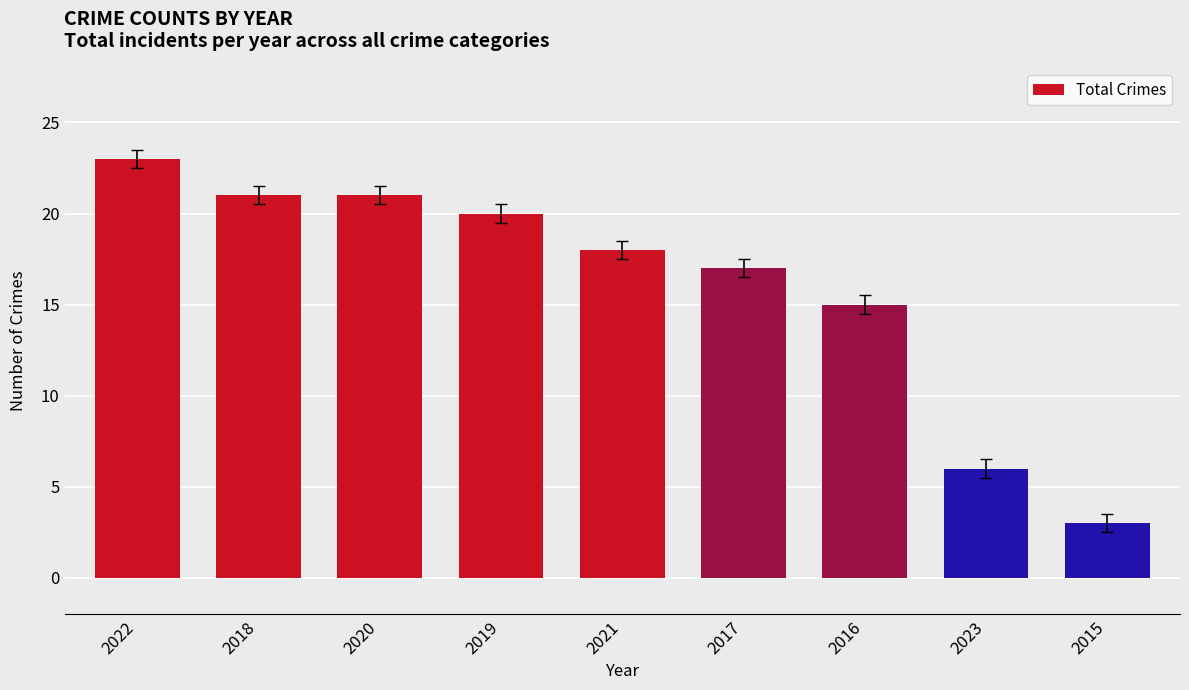

How many distinct data groups are displayed?

1